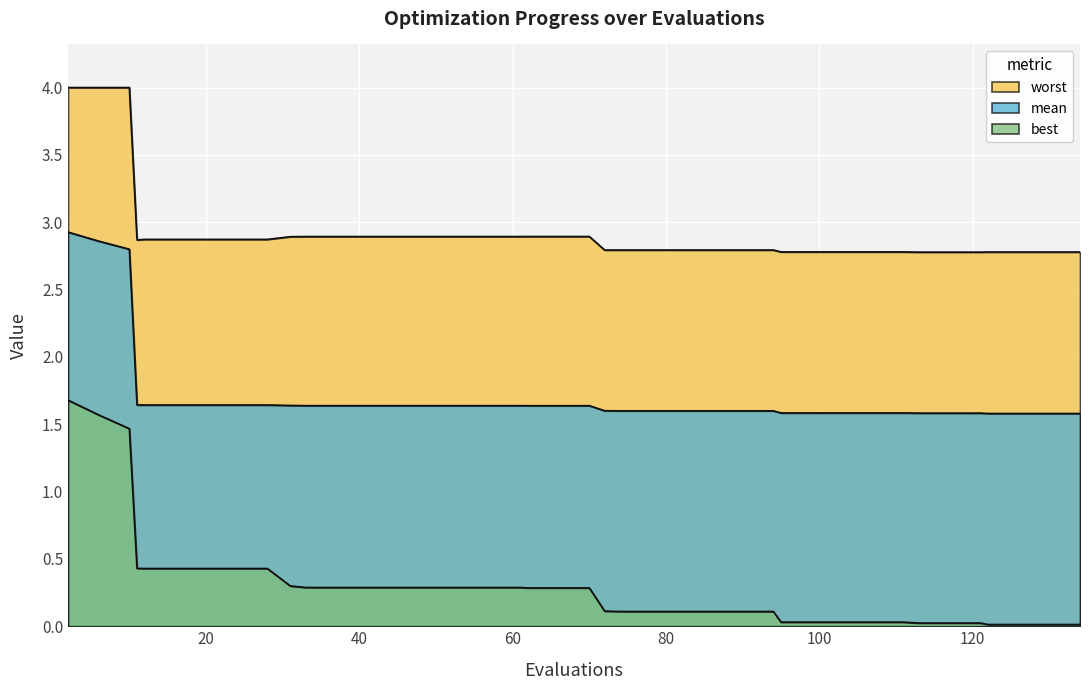

True or false: best has a value of 0.3 at 33.

True